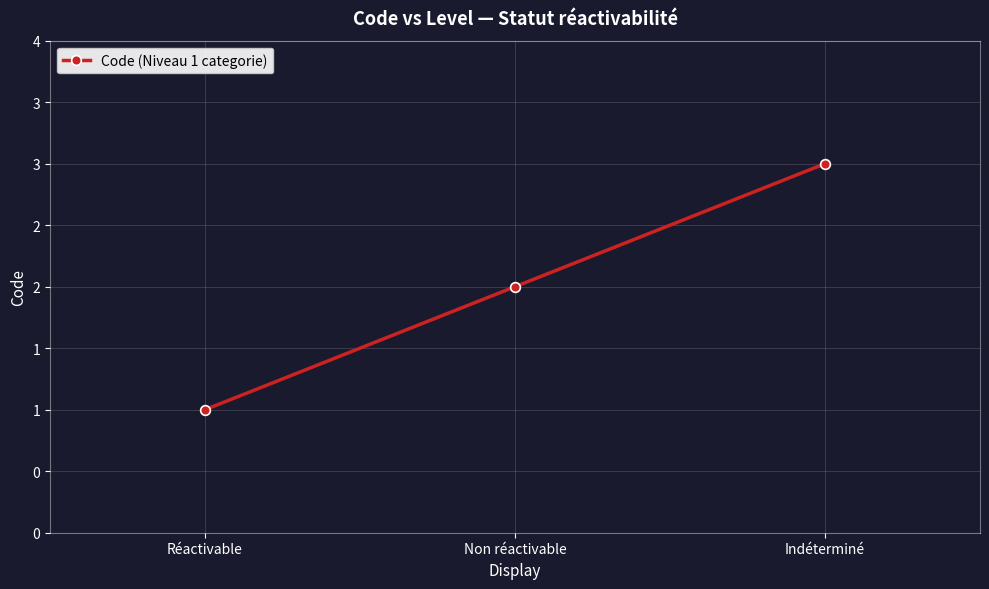

Does the chart have visible grid lines?

Yes